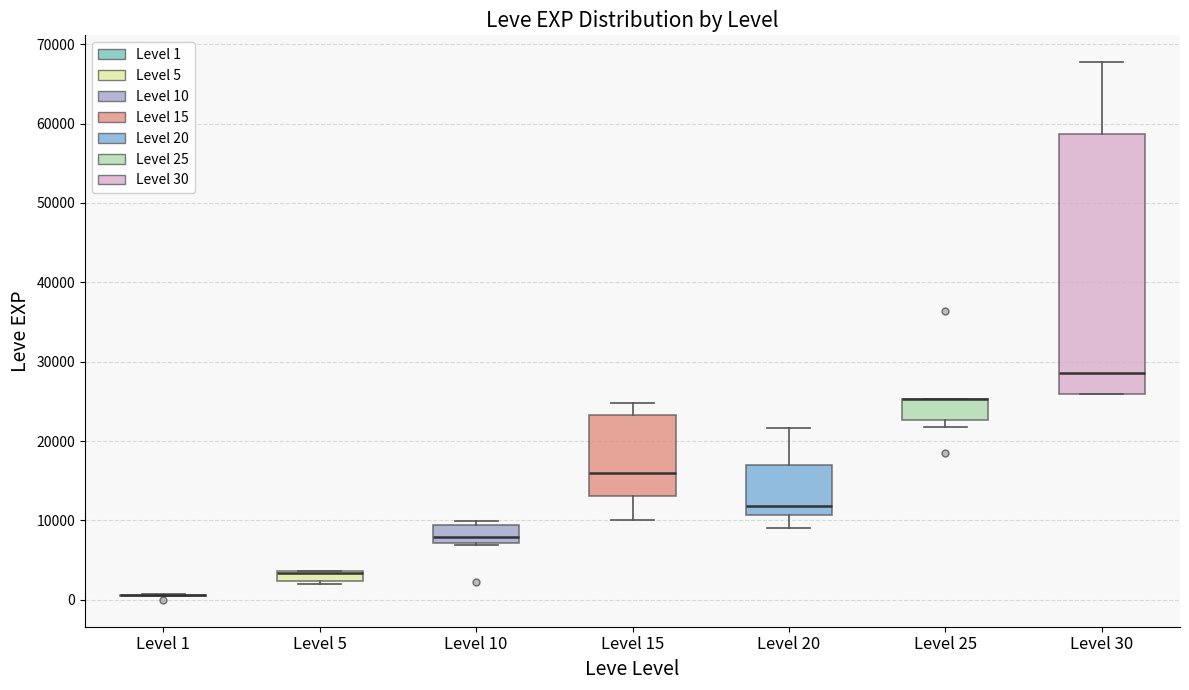

Which box is the tallest, from its lower edge to its upper edge?

Level 30